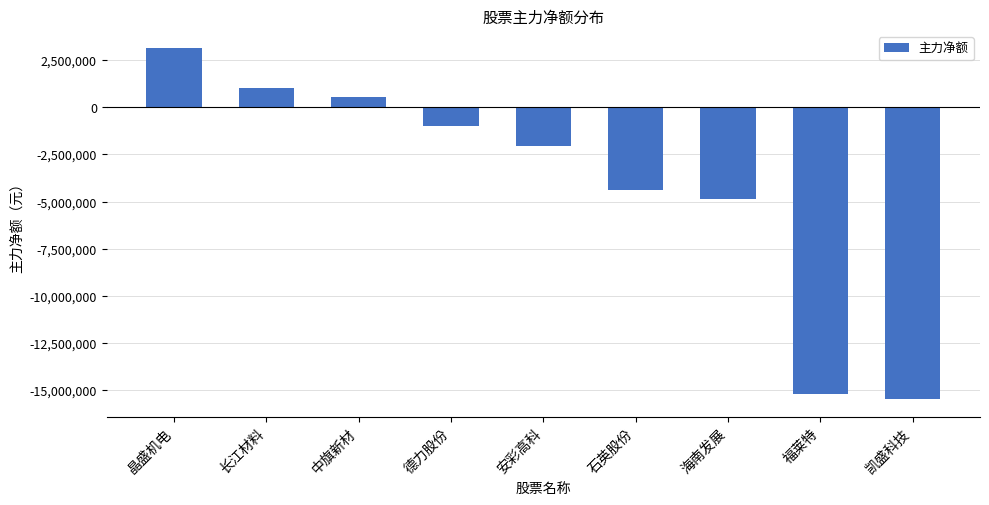

List the labels in order of value, largest first.

晶盛机电, 长江材料, 中旗新材, 德力股份, 安彩高科, 石英股份, 海南发展, 福莱特, 凯盛科技